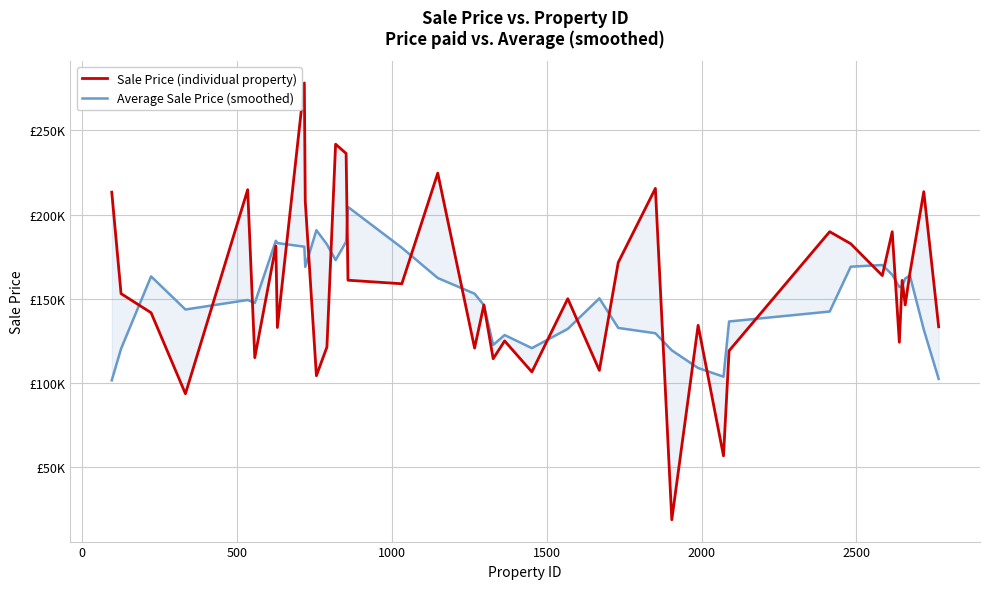

The value of Average Sale Price (smoothed) at 2500 is 277998.7. True or false?

False